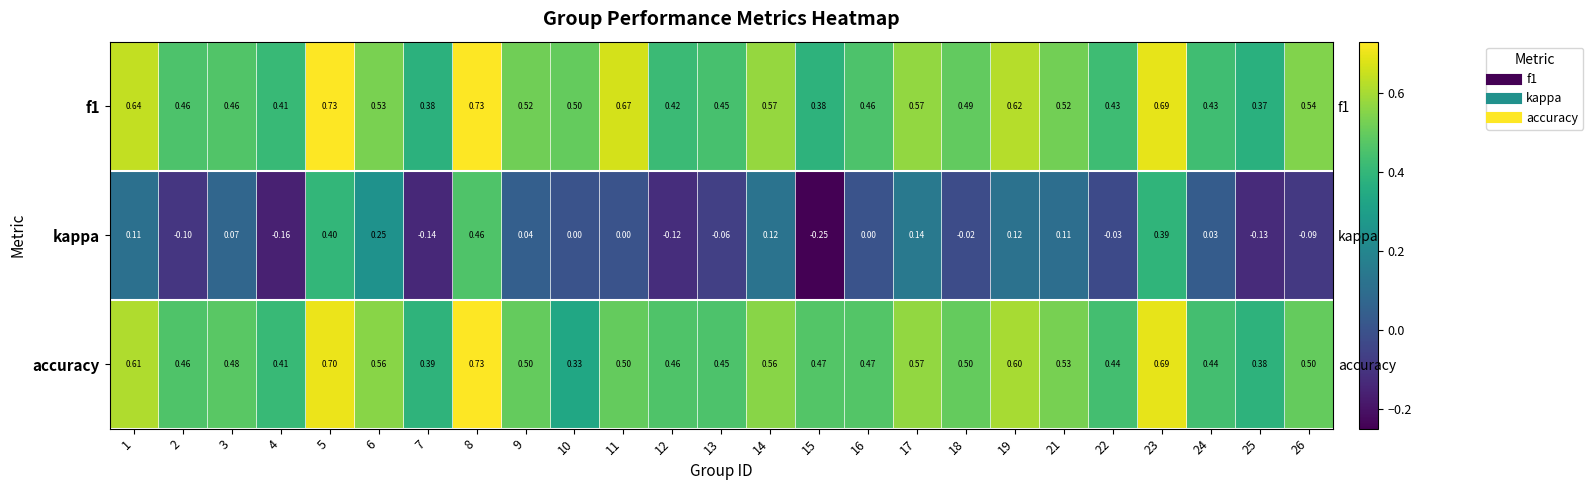

What is the sum of the kappa values at 8 and 9?

0.5